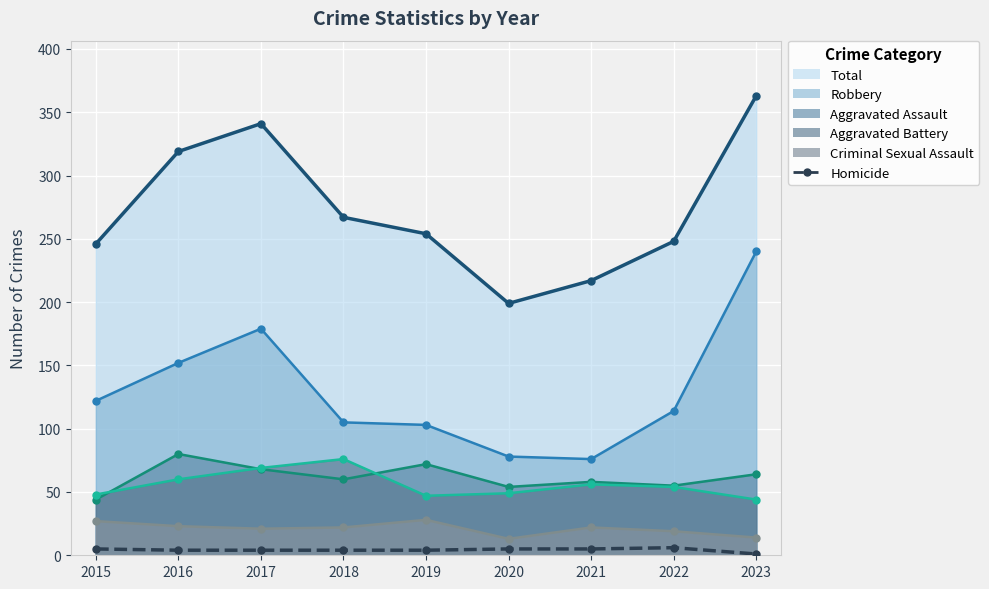

List the series in order of their peak value, lowest first.

Homicide (line), Criminal Sexual Assault (line), Aggravated Battery (line), Aggravated Assault (line), Robbery (line), Total (line)